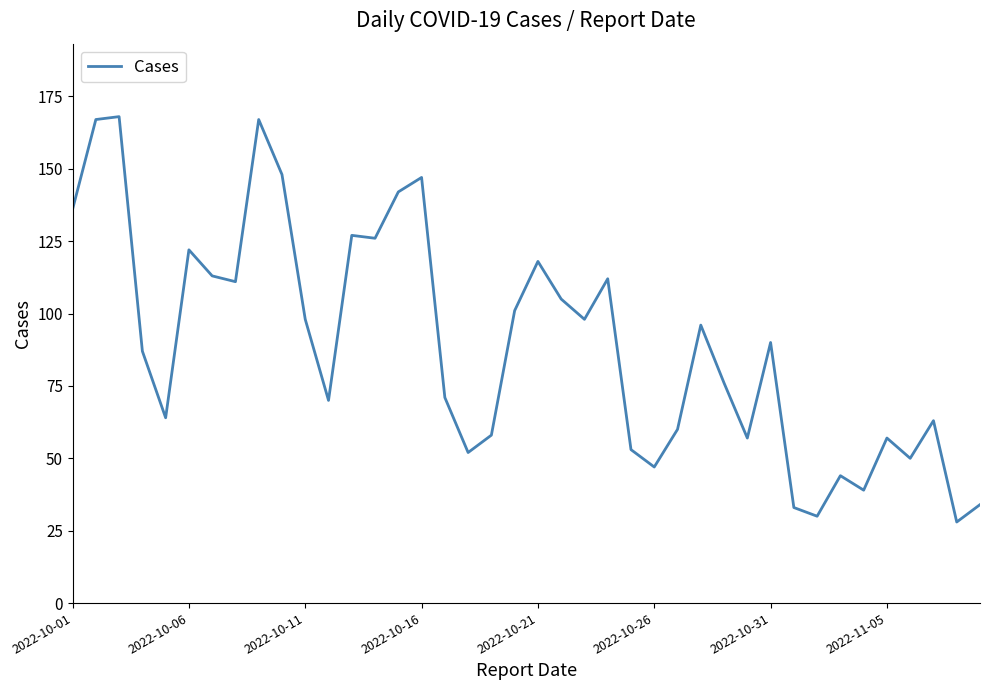

What is the difference between the maximum and minimum values?

140